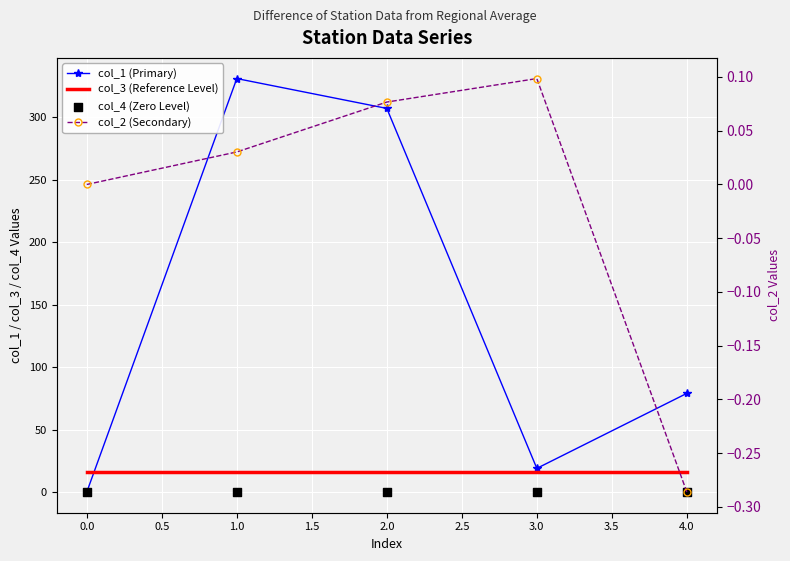

Which series reaches the maximum Y coordinate?

col_1 (Primary)